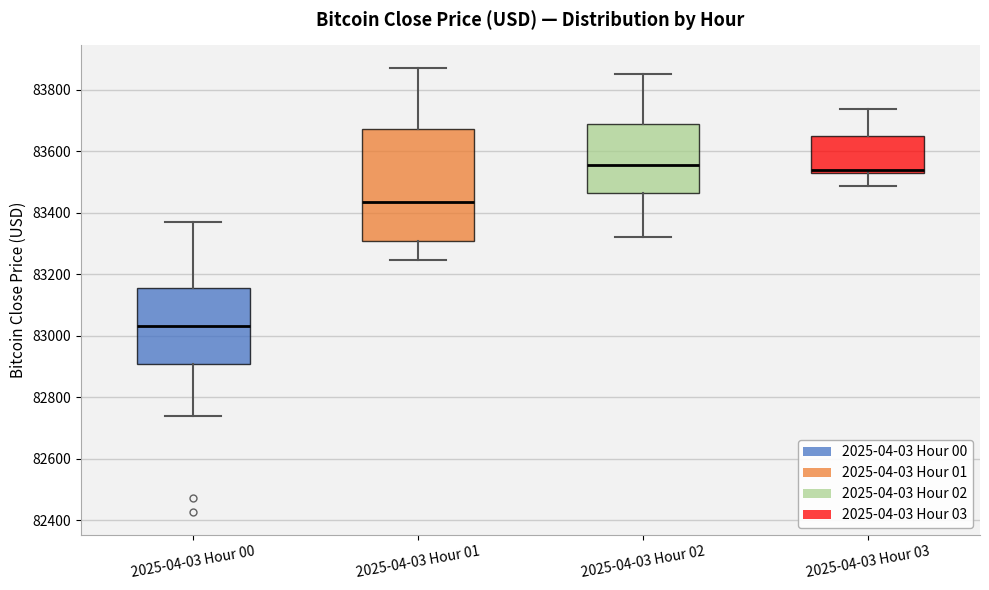

Where does the upper whisker of the box for 2025-04-03 Hour 01 end on the y-axis? The values are not printed on the chart, so give them approximately, as read against the axis.

83880